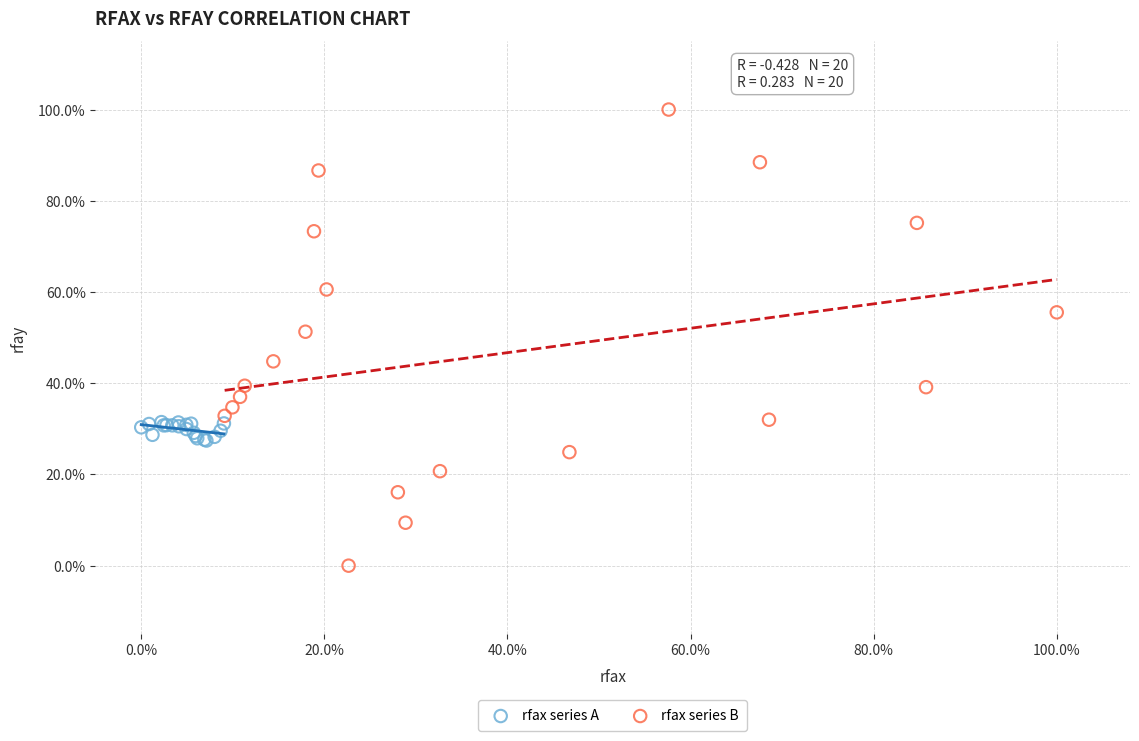

What are all the series names shown in the legend?

rfax series A, rfax series B